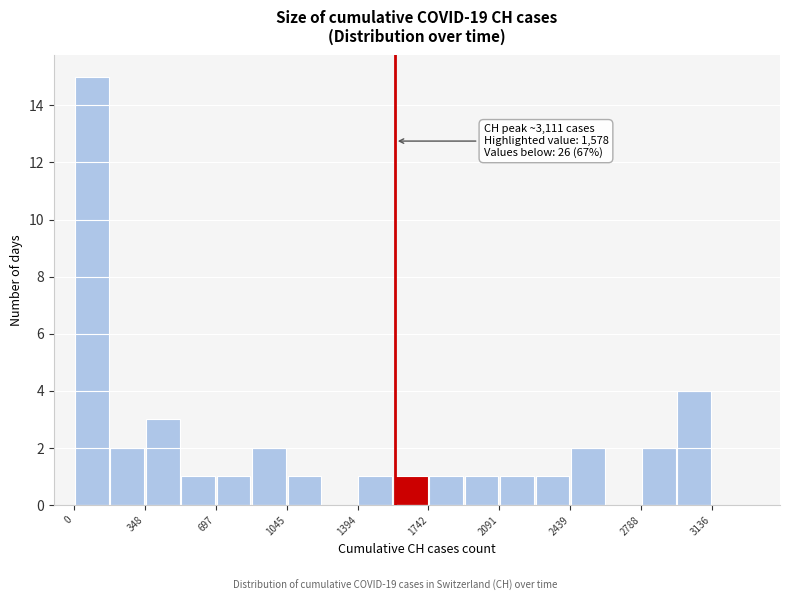

Read against the x-axis, roughly where is the centre of the tallest bar?

100